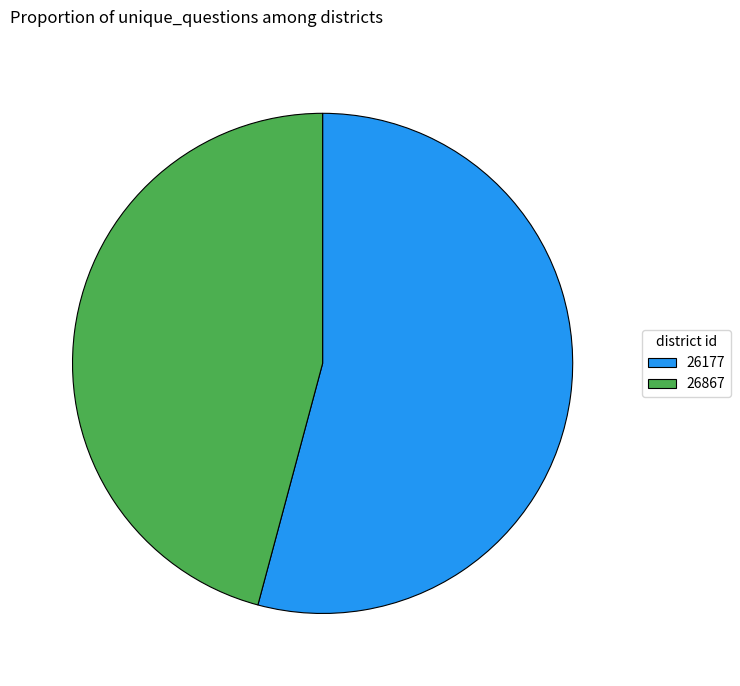

Which has a higher value, 26177 or 26867?

26177